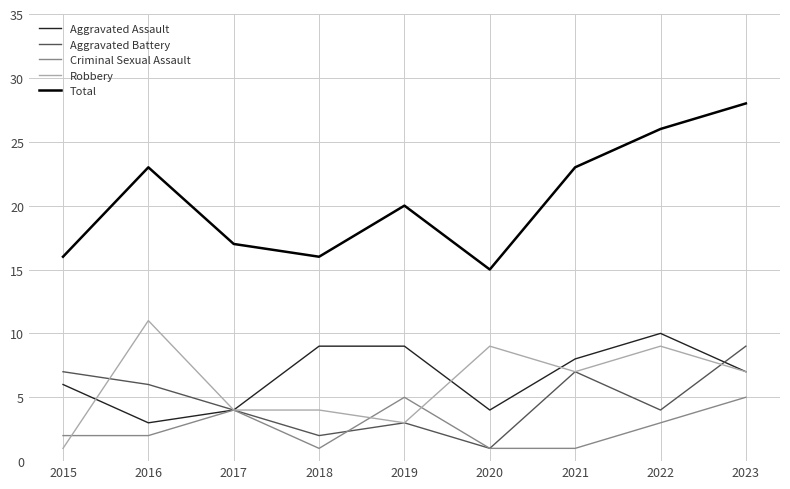

What are all the series names shown in the legend?

Aggravated Assault, Aggravated Battery, Criminal Sexual Assault, Robbery, Total